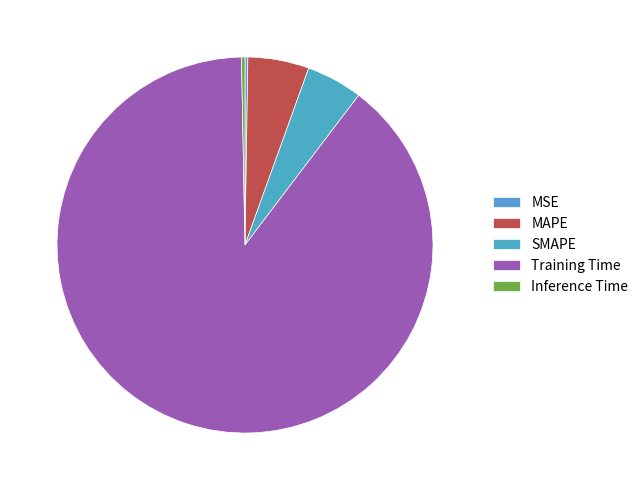

True or false: MAPE accounts for 12% of the total.

False